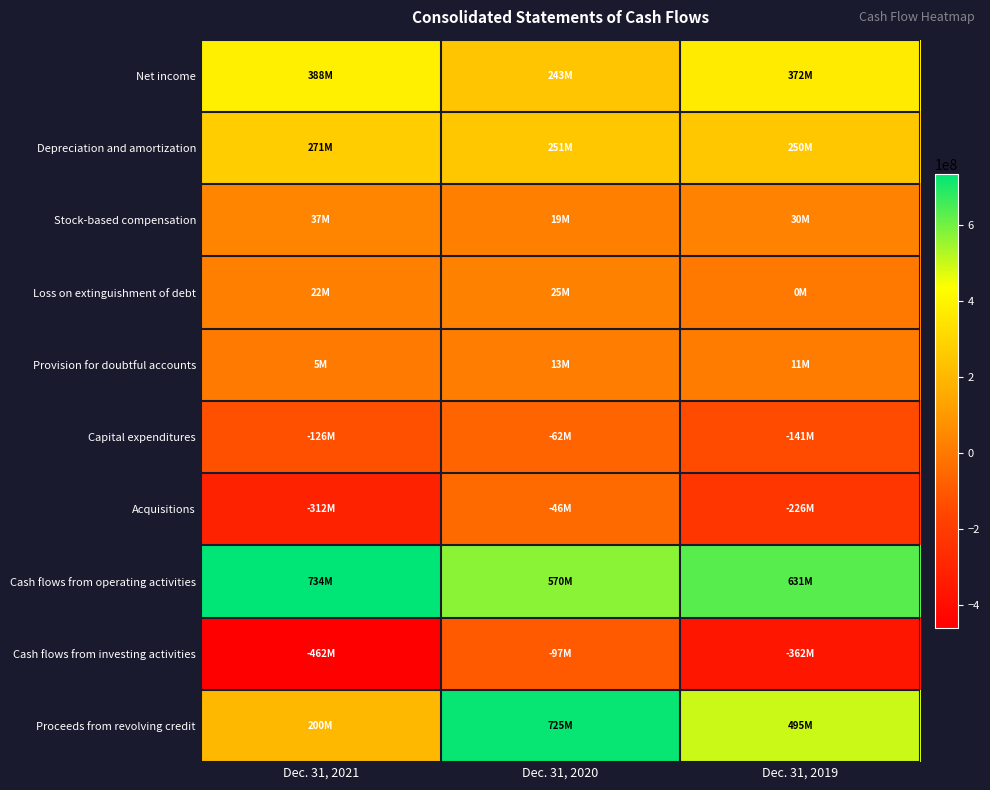

Which label corresponds to the smallest value in the chart?

Dec. 31, 2021